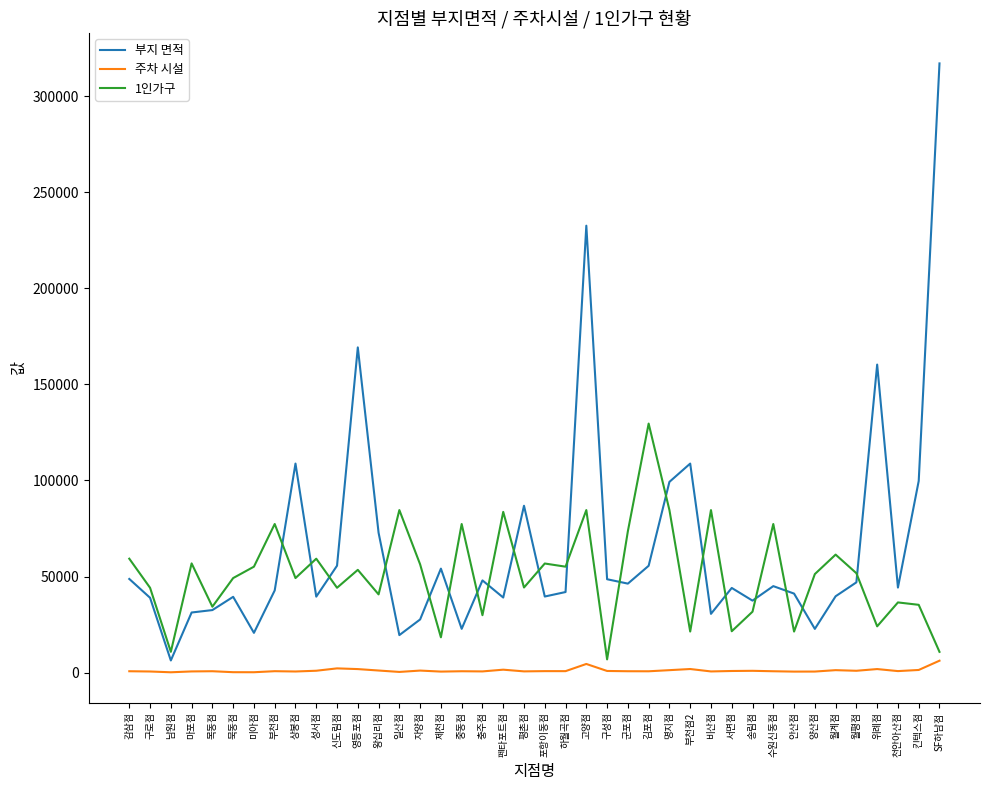

True or false: 주차 시설 and 1인가구 intersect in this chart.

False